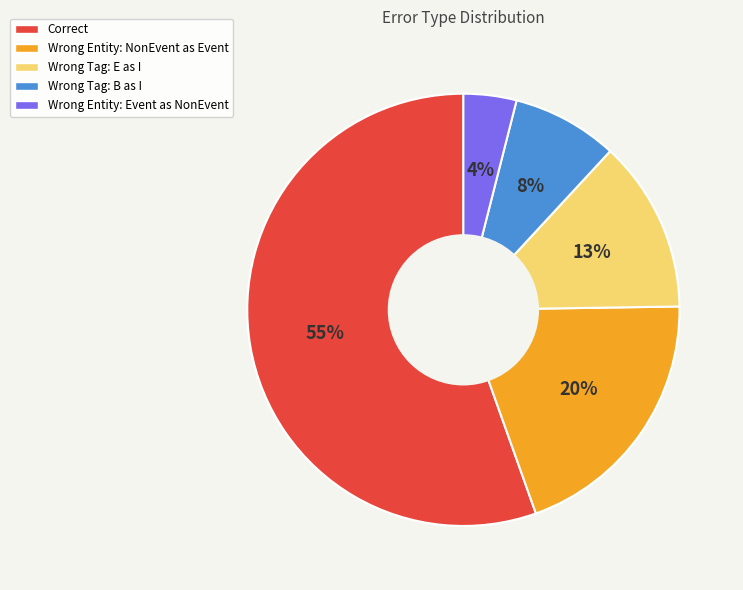

Is there any slice that represents more than half of the pie?

Yes